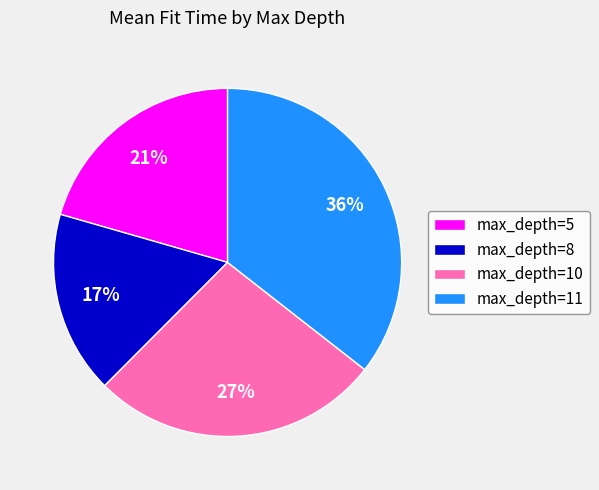

Which has a higher value, max_depth=11 or max_depth=8?

max_depth=11